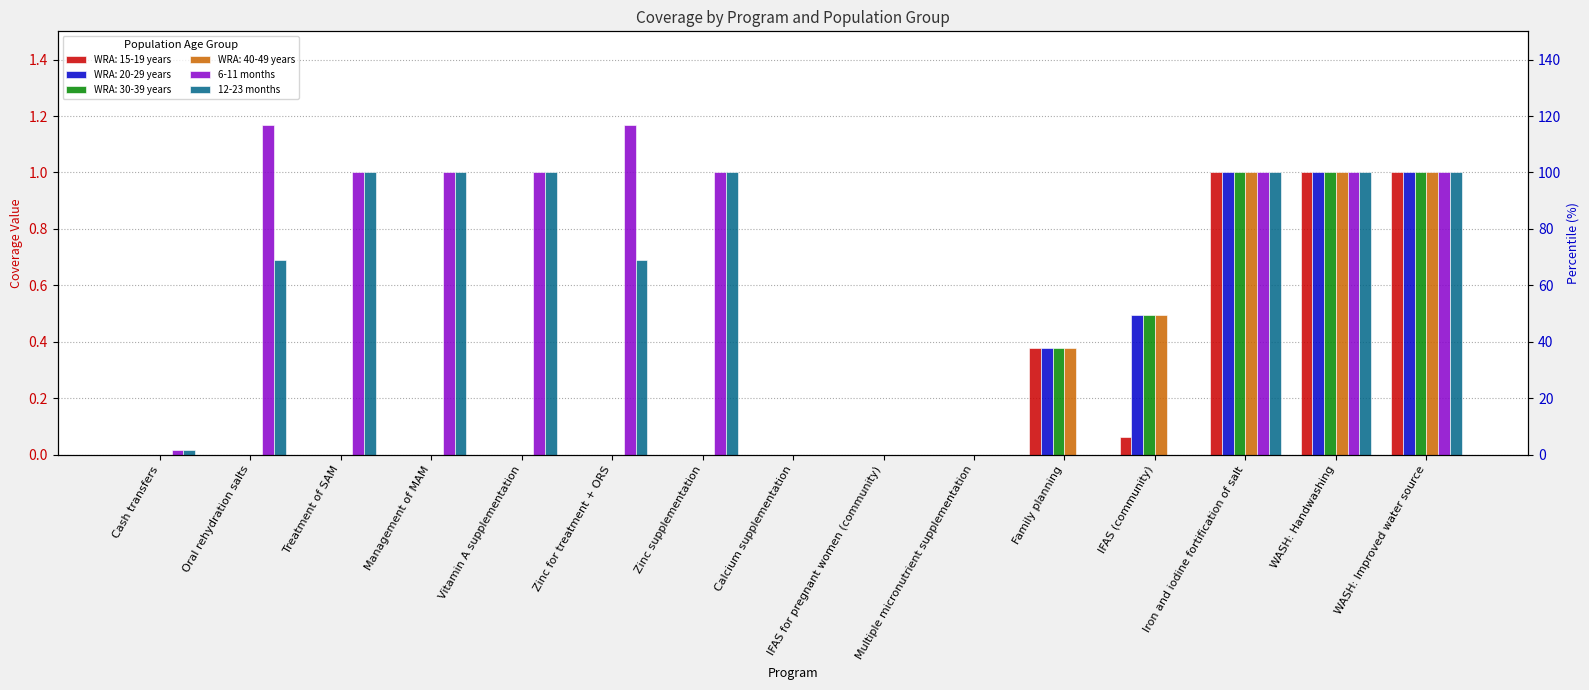

At which label is 12-23 months closest to 0?

Calcium supplementation